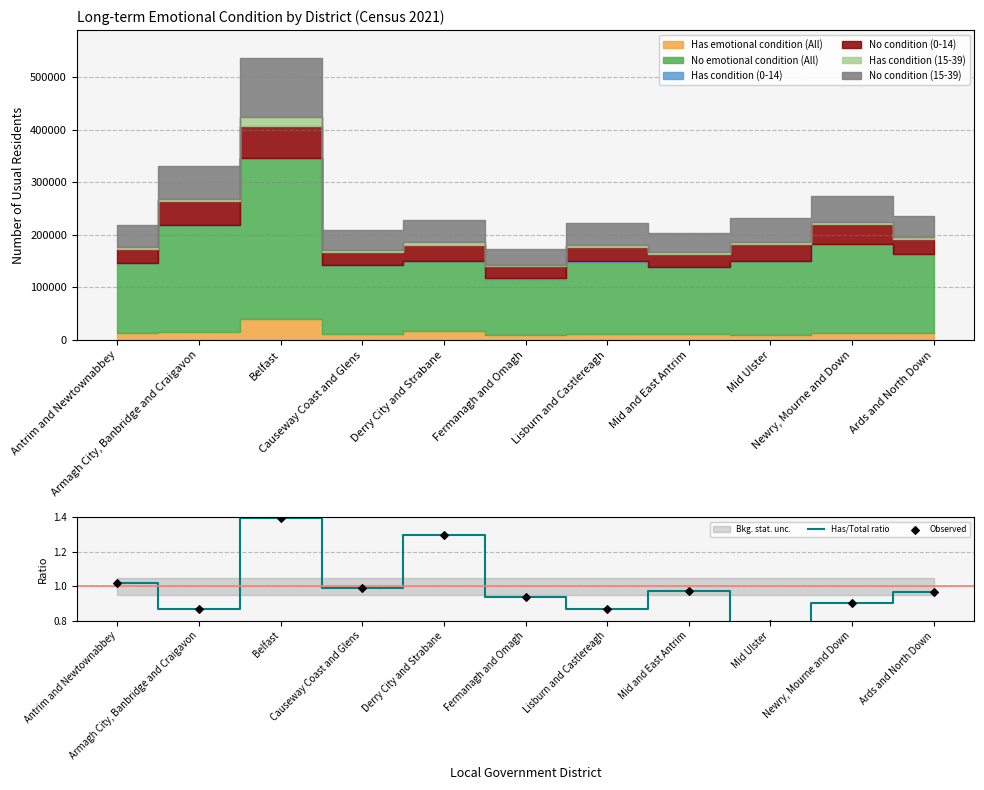

At which category is the sum across all series the highest?

Belfast